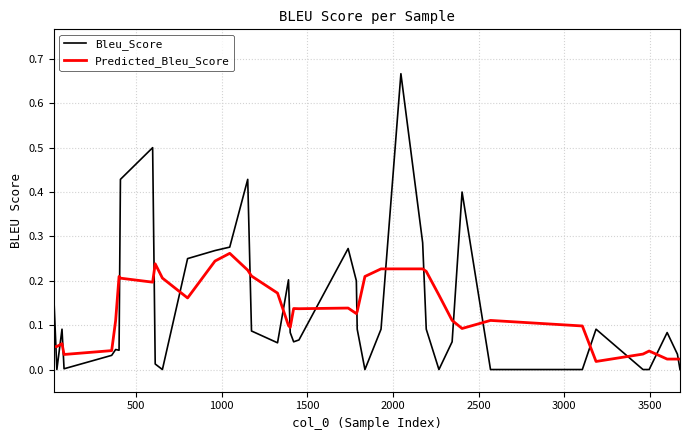

After their last crossing, which series has the higher values: Bleu_Score or Predicted_Bleu_Score?

Predicted_Bleu_Score